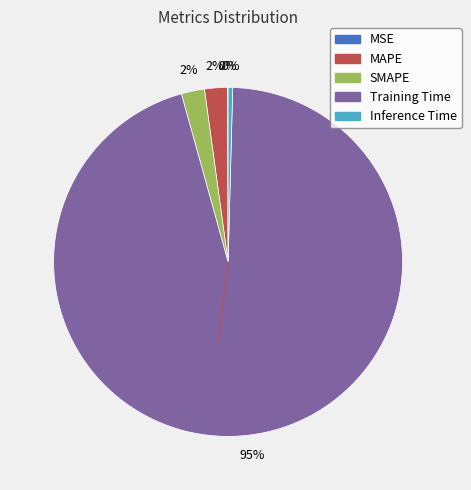

Which slice is the largest?

Training Time